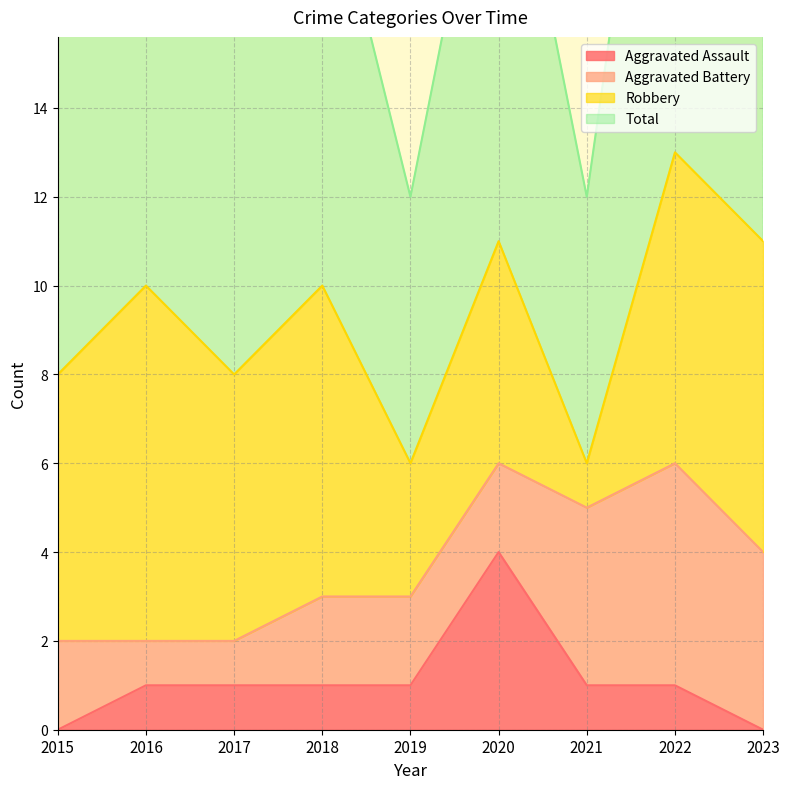

How many interior local peaks does the Total series have?

4